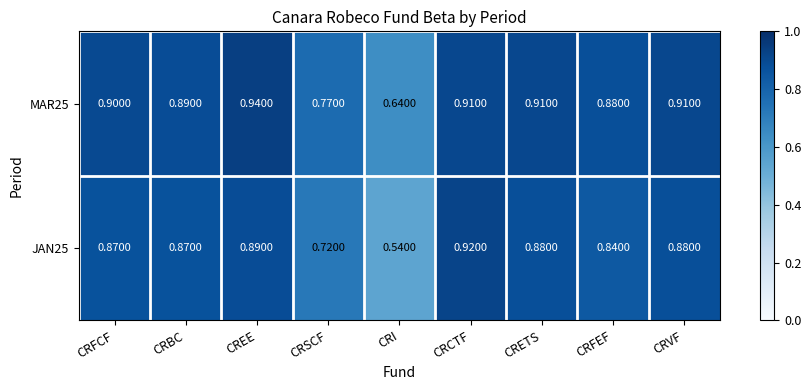

Which series has the largest range (max minus min)?

JAN25